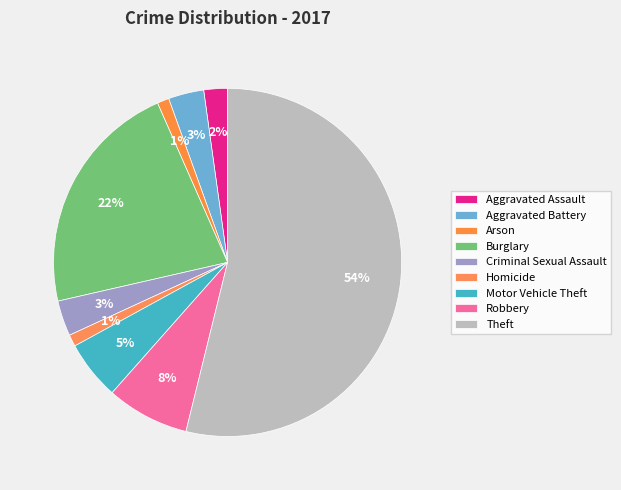

The Aggravated Assault slice represents 2% of the pie. True or false?

True